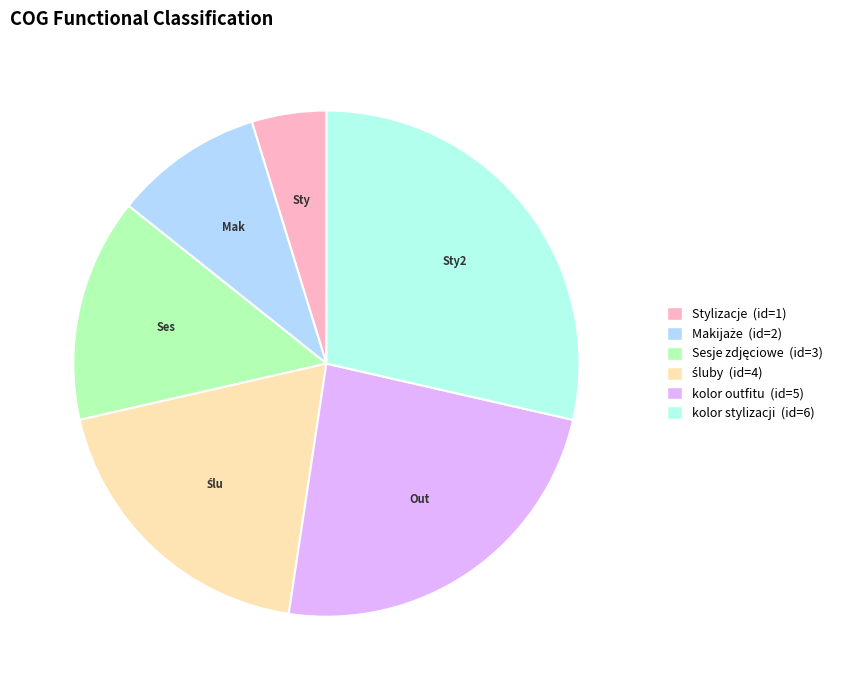

Is there any slice that represents more than half of the pie?

No